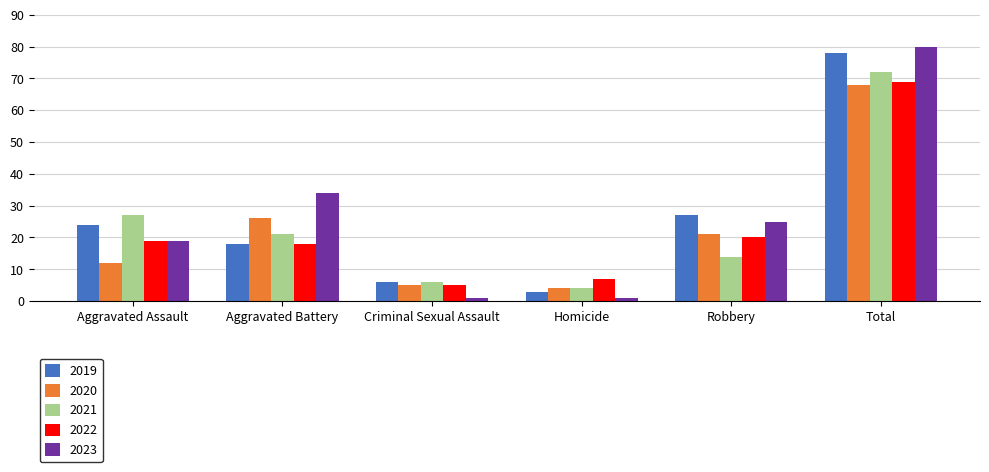

Reading left to right, what are all the values shown in this chart?

2019: 24	18	6	3	27	78
2020: 12	26	5	4	21	68
2021: 27	21	6	4	14	72
2022: 19	18	5	7	20	69
2023: 19	34	1	1	25	80